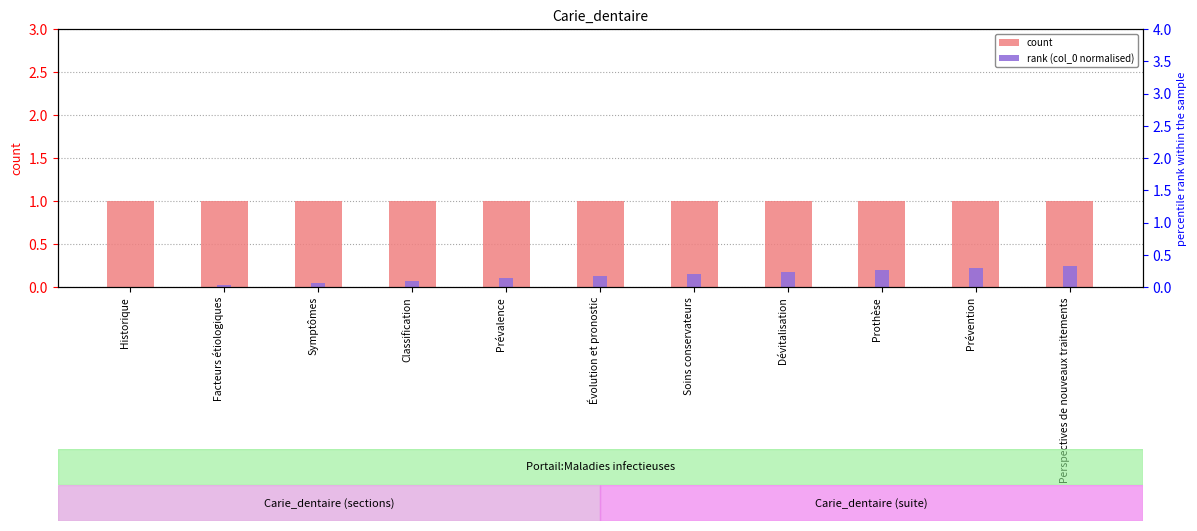

At how many categories does at least one series exceed 0?

11